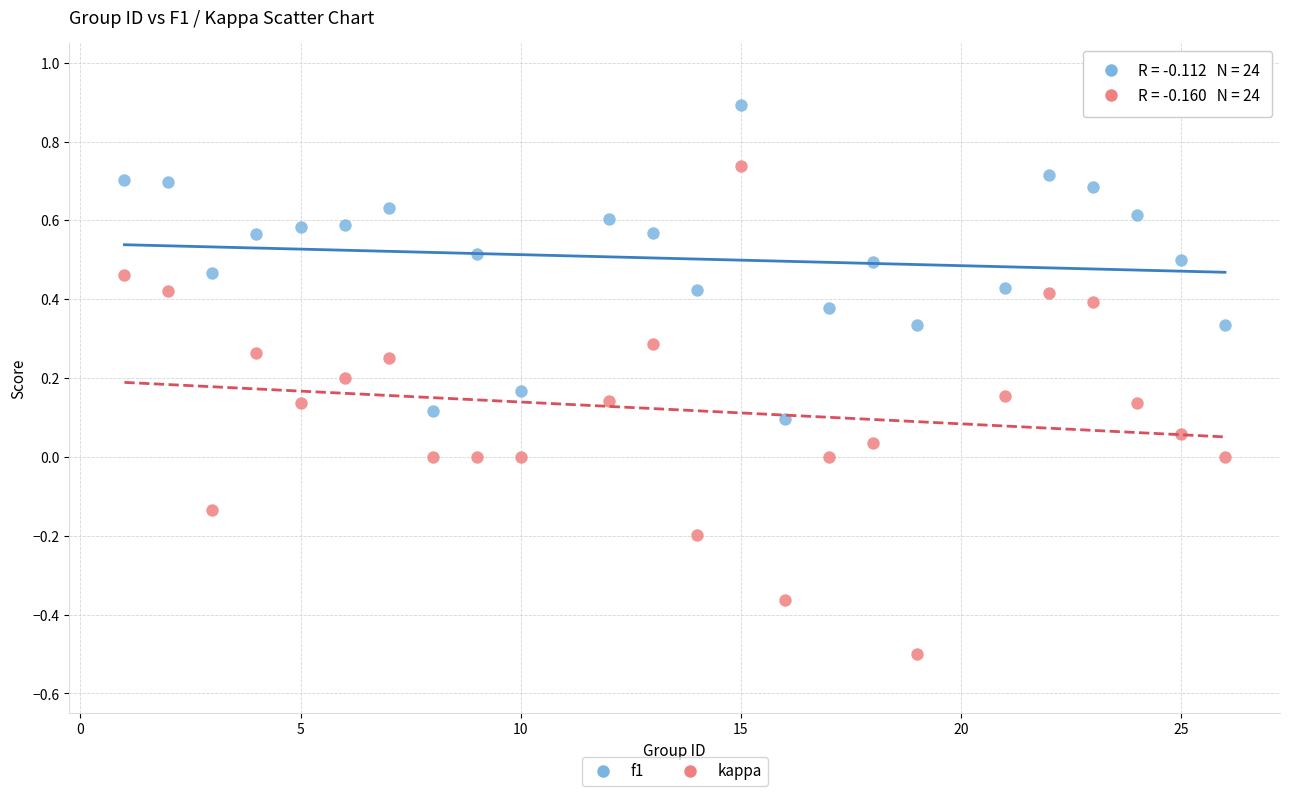

Across all data points, what is the range of Y values (max minus min)?

1.4